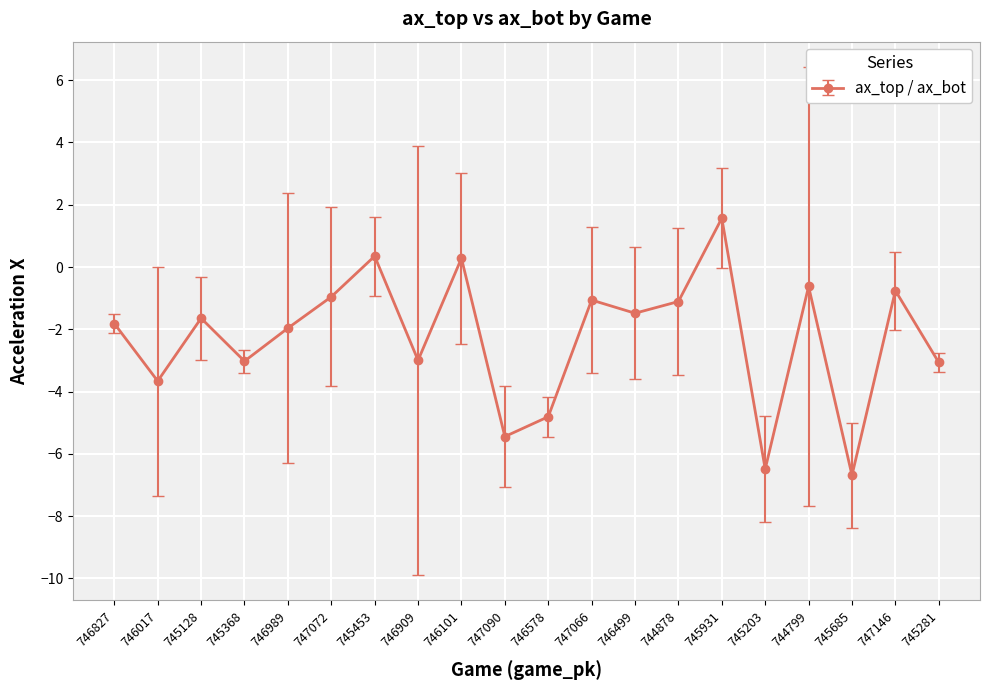

Does the chart display data point markers on the line(s)?

Yes